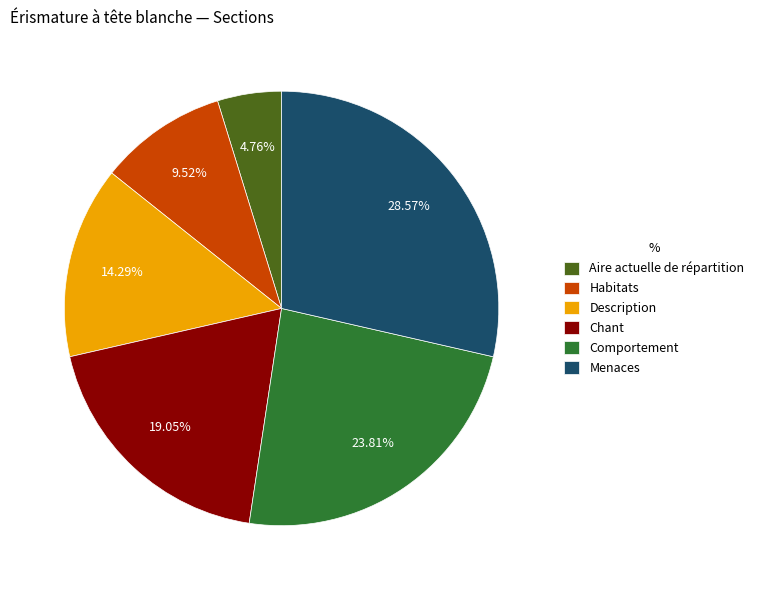

Which category has the biggest portion of the pie?

Menaces